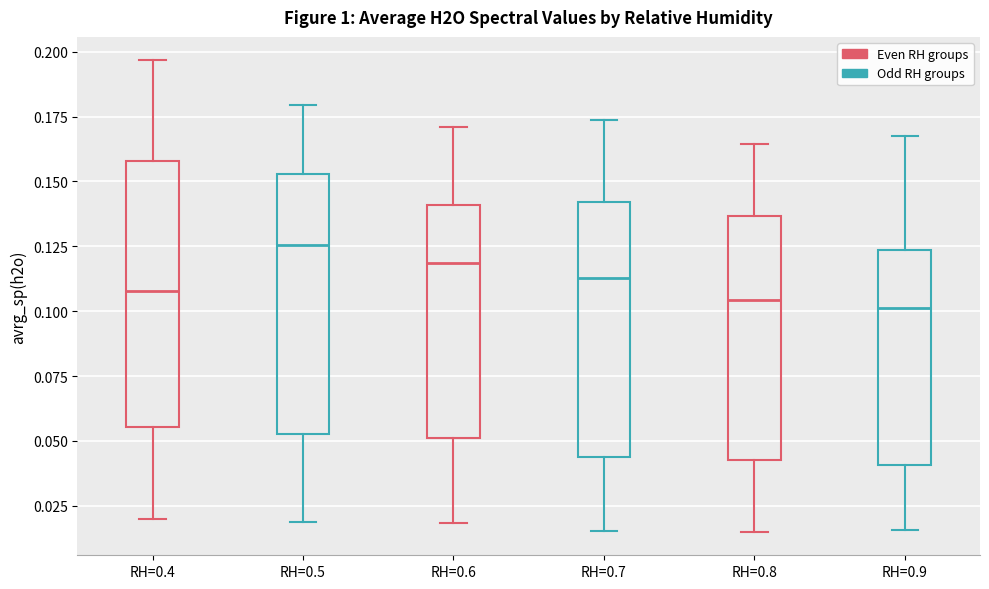

Where does the upper whisker of the box for RH=0.8 end on the y-axis? The values are not printed on the chart, so give them approximately, as read against the axis.

0.165